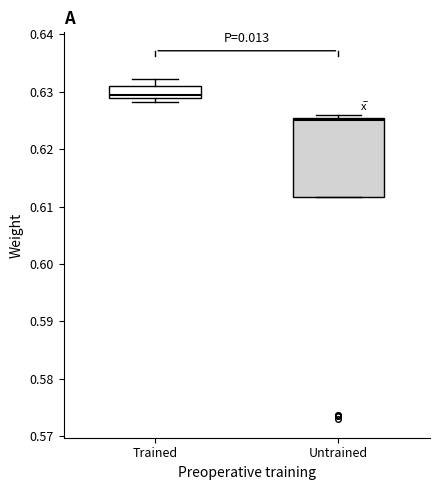

Reading left to right, transcribe this box plot: for each box, give where its median line is, the range the box spans, and where its two whiskers end, as read against the y-axis. The values are not printed on the chart, so give them approximately, as read against the axis.

Trained: median 0.629 (just above the box's lower edge), box 0.629 to 0.631, whiskers 0.628 to 0.632
Untrained: median 0.625 (just below the box's upper edge), box 0.612 to 0.625, whiskers 0.612 to 0.626